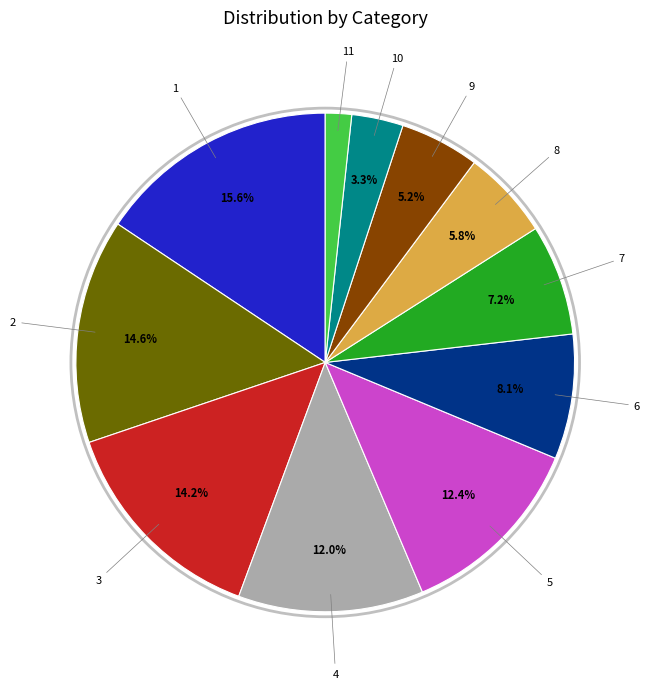

Does any single category account for the majority?

No